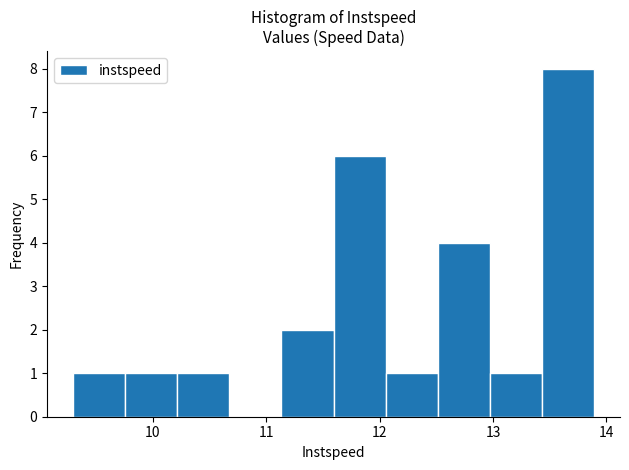

Reading left to right, list every bar in this chart as the range it spans on the x-axis followed by its height. Neither the bar edges nor the heights are printed on the chart, so give them approximately, as read against the axes.

9.3 to 9.8: 1
9.8 to 10.2: 1
10.2 to 10.7: 1
10.7 to 11.1: 0
11.1 to 11.6: 2
11.6 to 12.1: 6
12.1 to 12.5: 1
12.5 to 13.0: 4
13.0 to 13.4: 1
13.4 to 13.9: 8